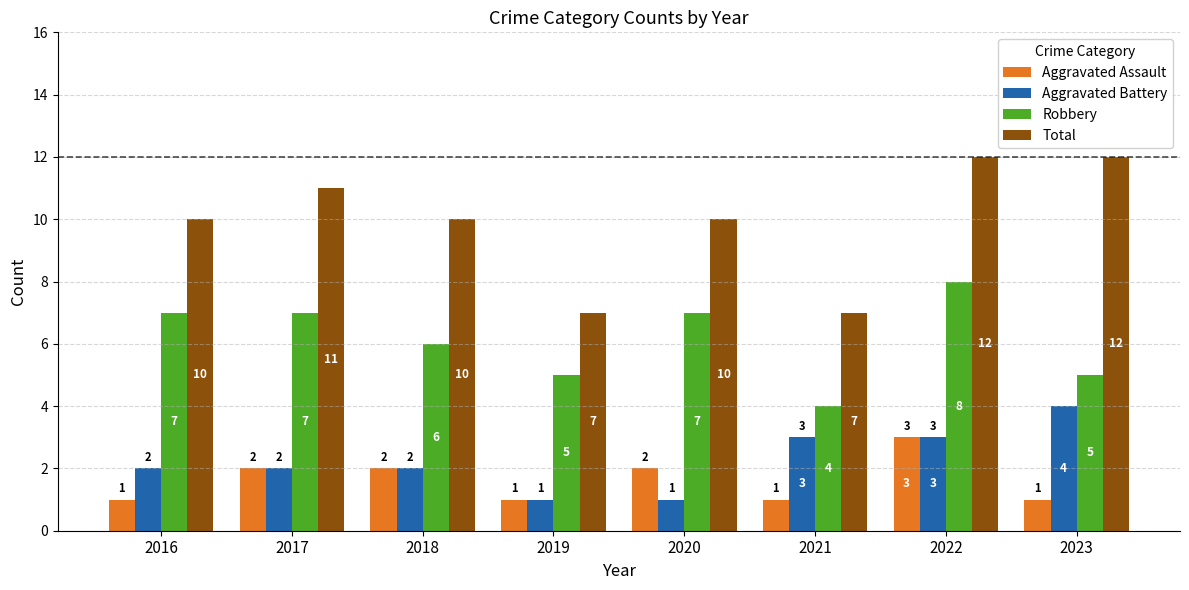

At which category is the sum across all series the highest?

2022